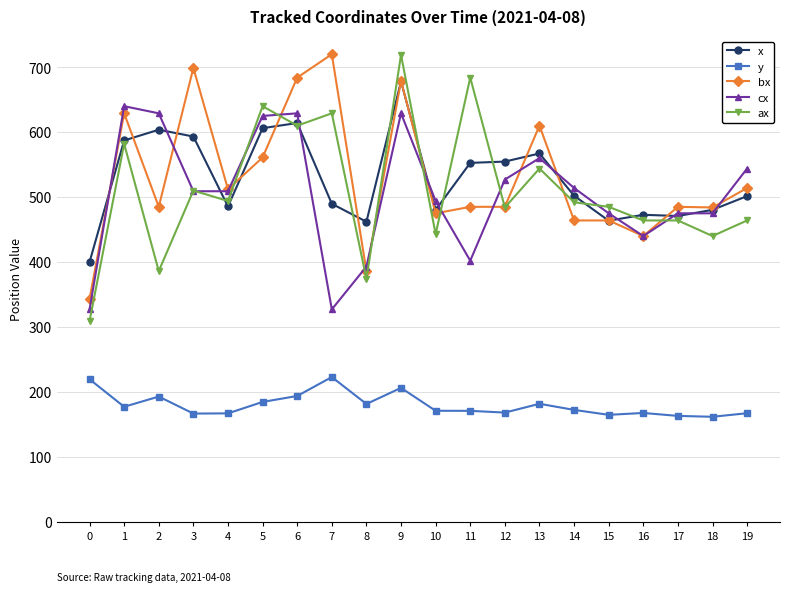

Is the value of y at 3 greater than the value of ax at 10?

No